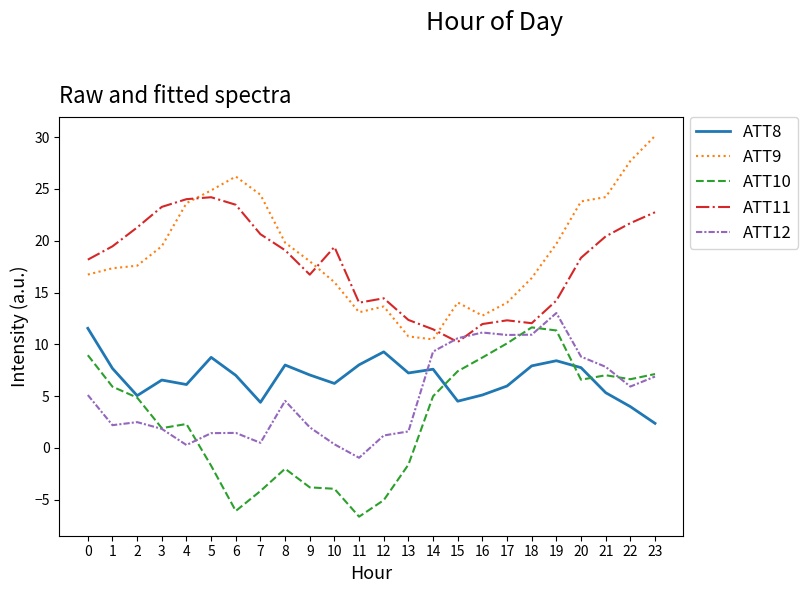

True or false: ATT9 and ATT8 intersect in this chart.

False